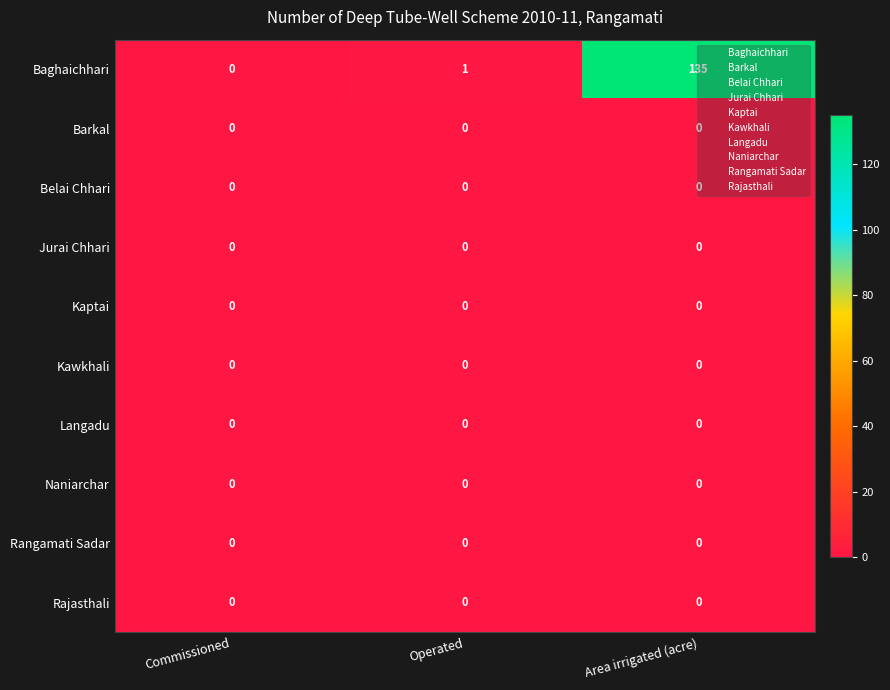

How many series are shown in this chart?

10